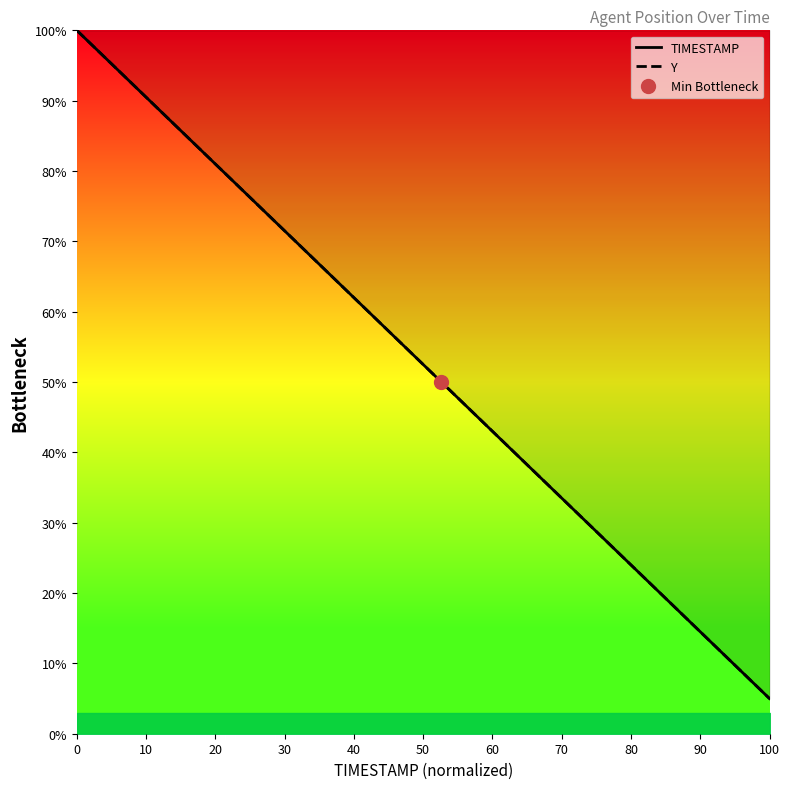

The TIMESTAMP series shows 1.5 at 100. True or false?

False